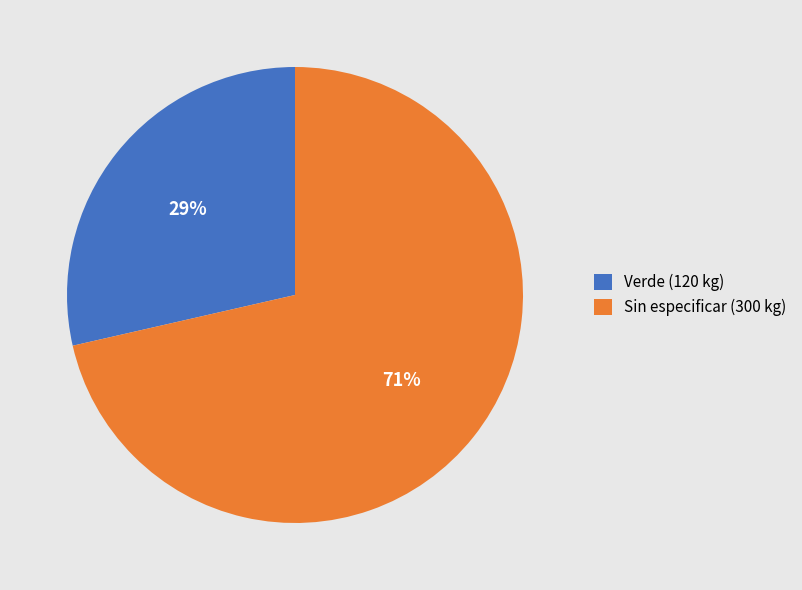

How many segments does this pie chart have?

2